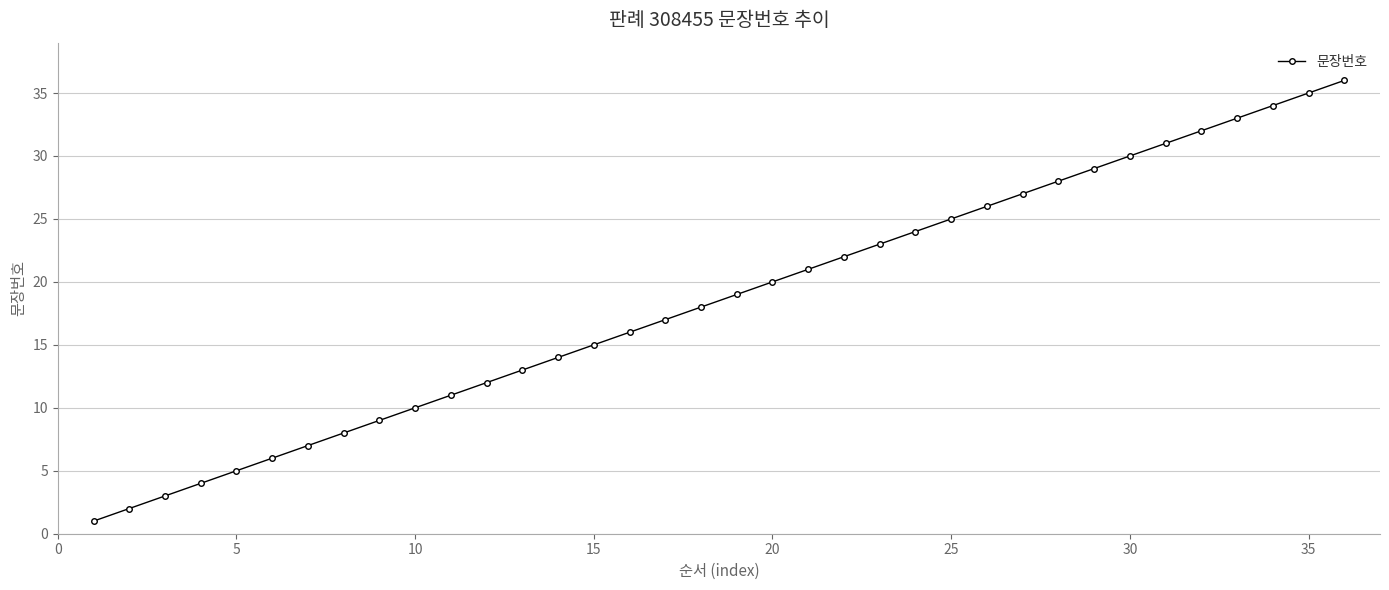

What is the greatest value displayed?

36